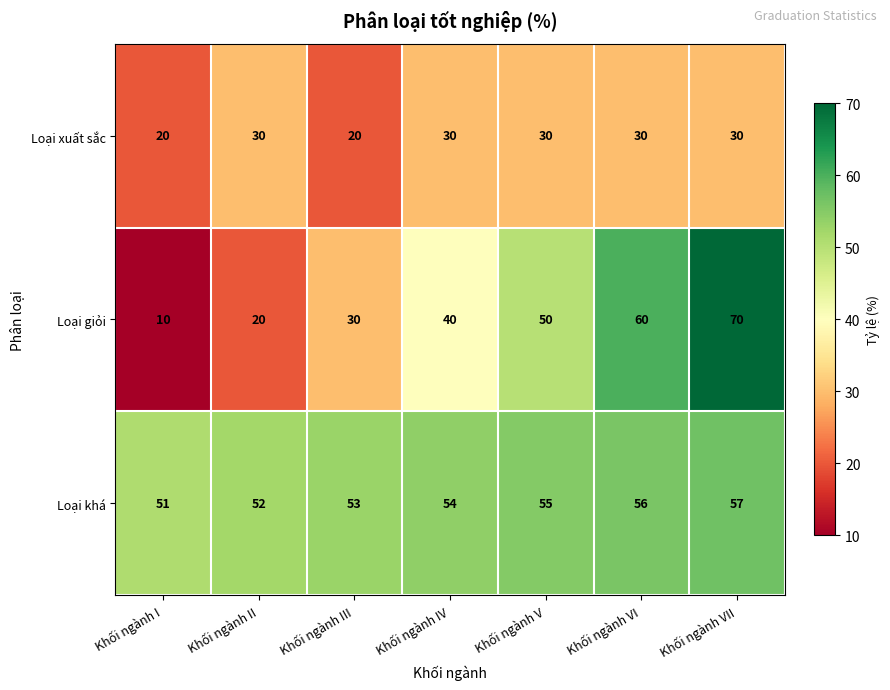

Rank the series by their maximum value, from lowest to highest.

Loại xuất sắc, Loại khá, Loại giỏi